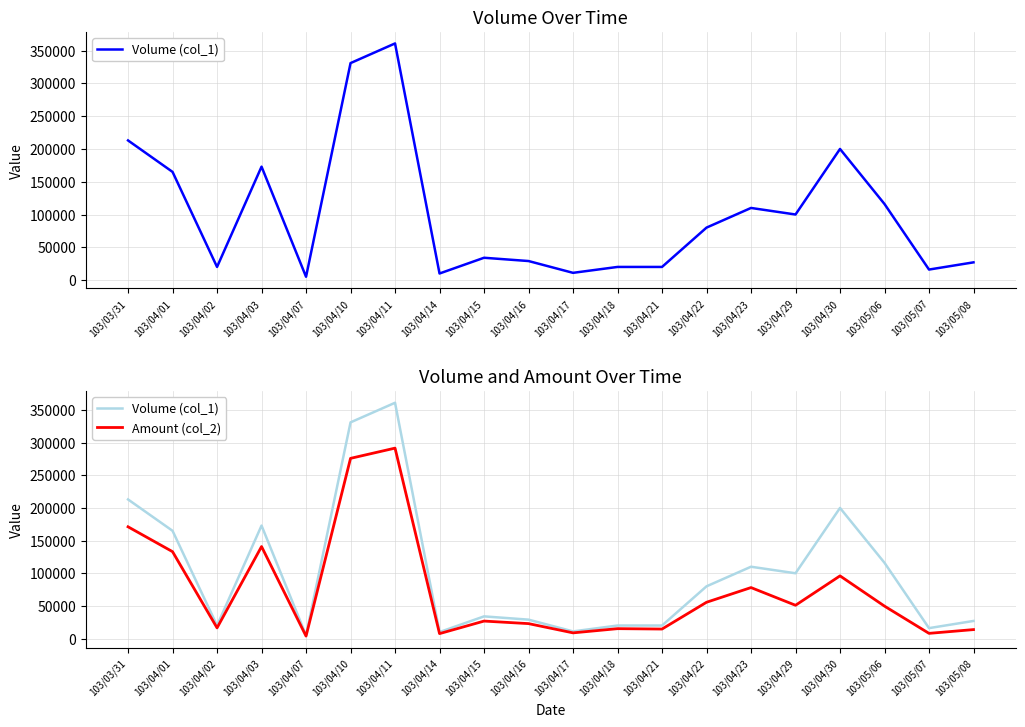

What is the average value of the Amount (col_2) series?

74039